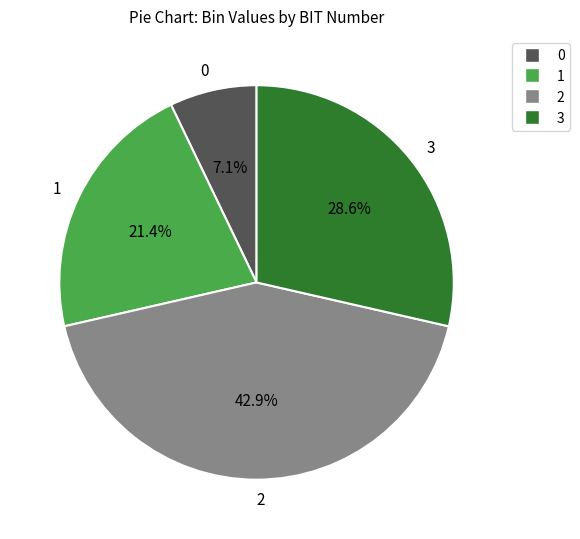

To the nearest percent, what is the combined percentage of 1 and 3?

50%